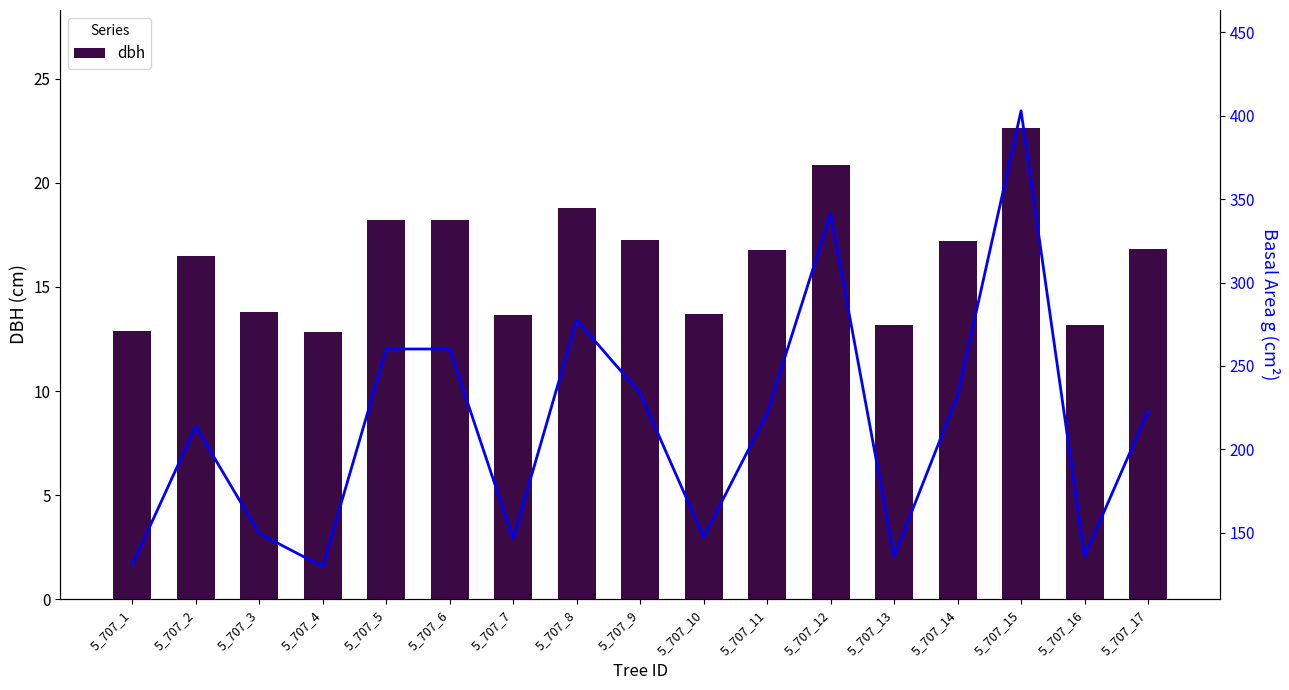

What is the approximate value of dbh at 5_707_12?

20.9